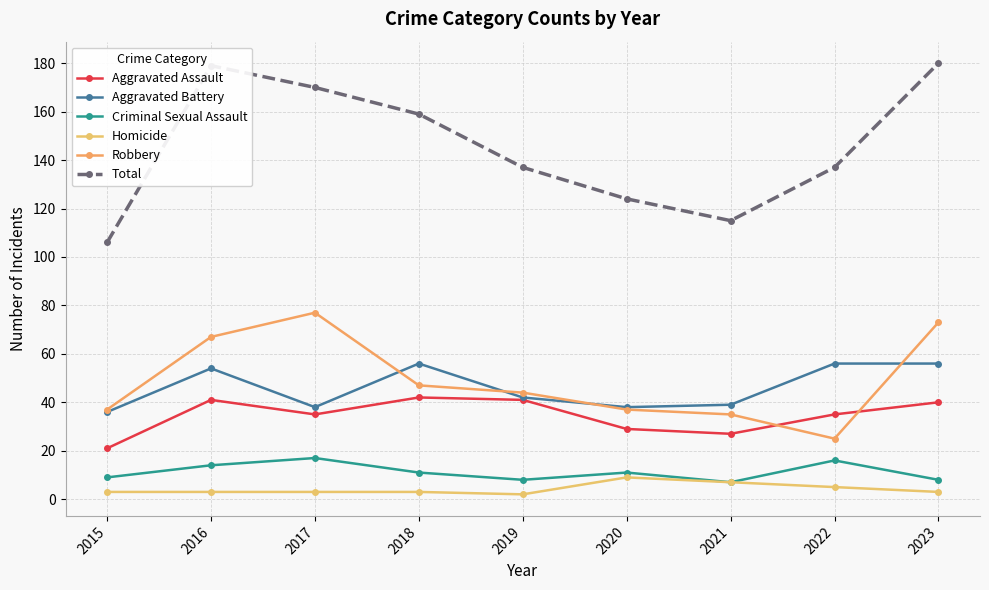

Where does the Total series first go above 137?

2016